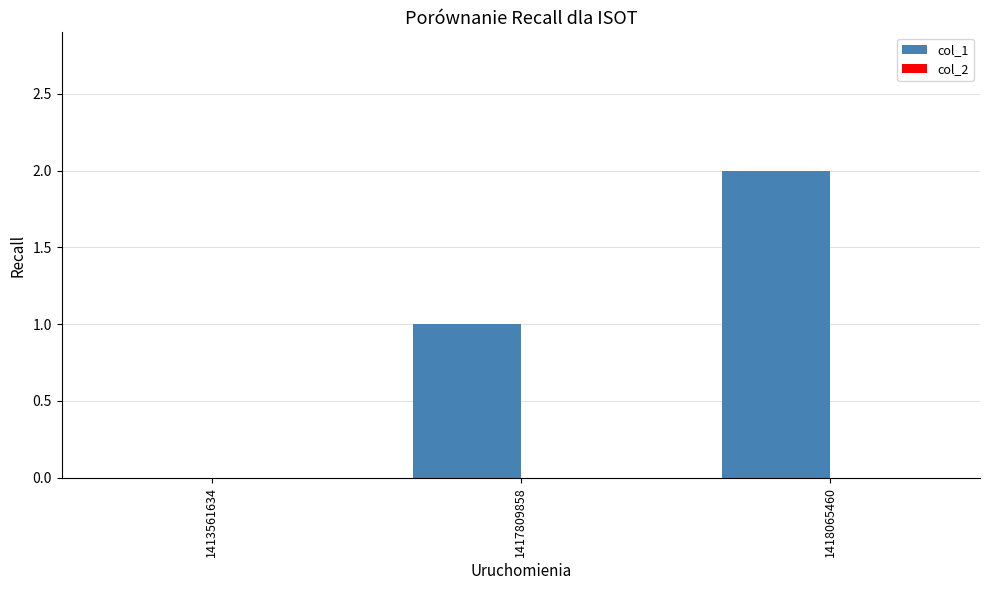

Which has a higher value, 1413561634 or 1417809858?

1417809858